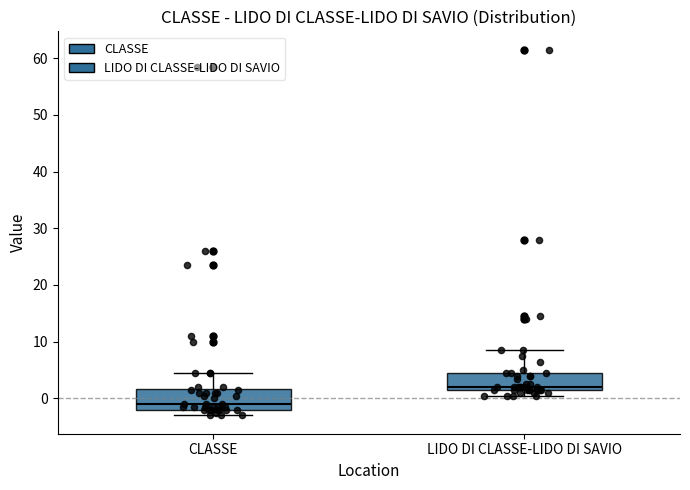

Where is the upper edge of the box for CLASSE on the y-axis? The values are not printed on the chart, so give them approximately, as read against the axis.

2